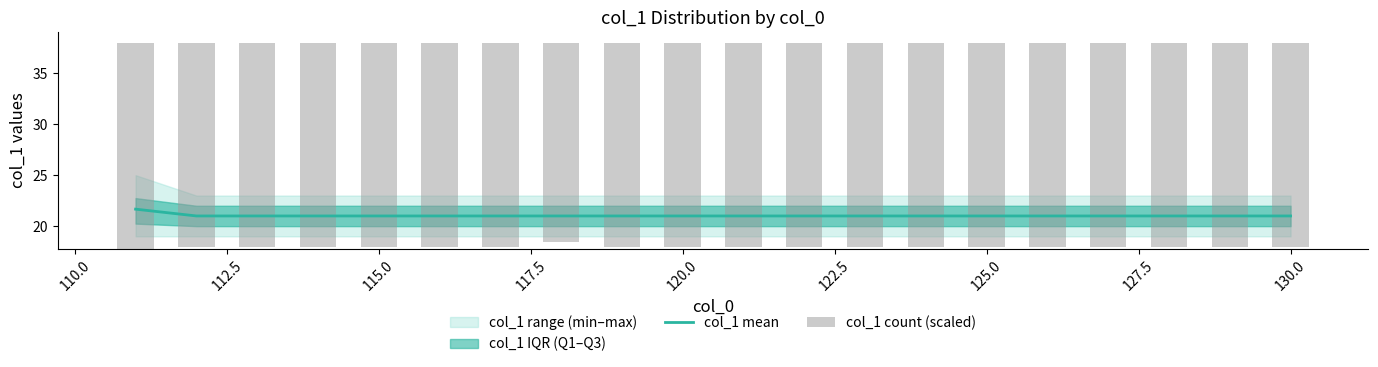

The col_1 mean series shows 10.0 at 115.0. True or false?

False